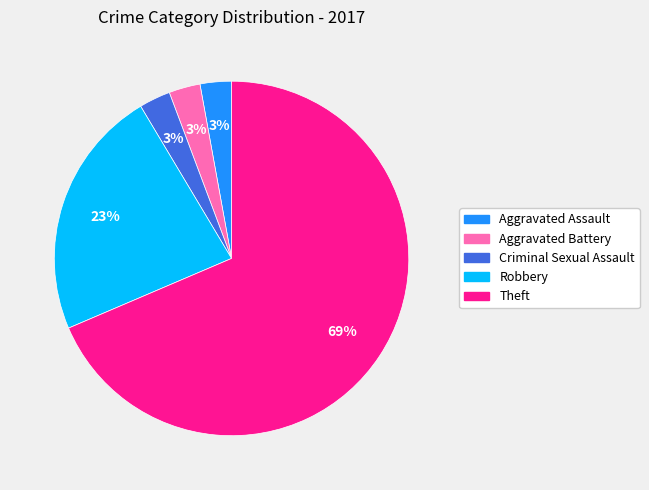

Is it true that Aggravated Battery is 16% of the pie?

False